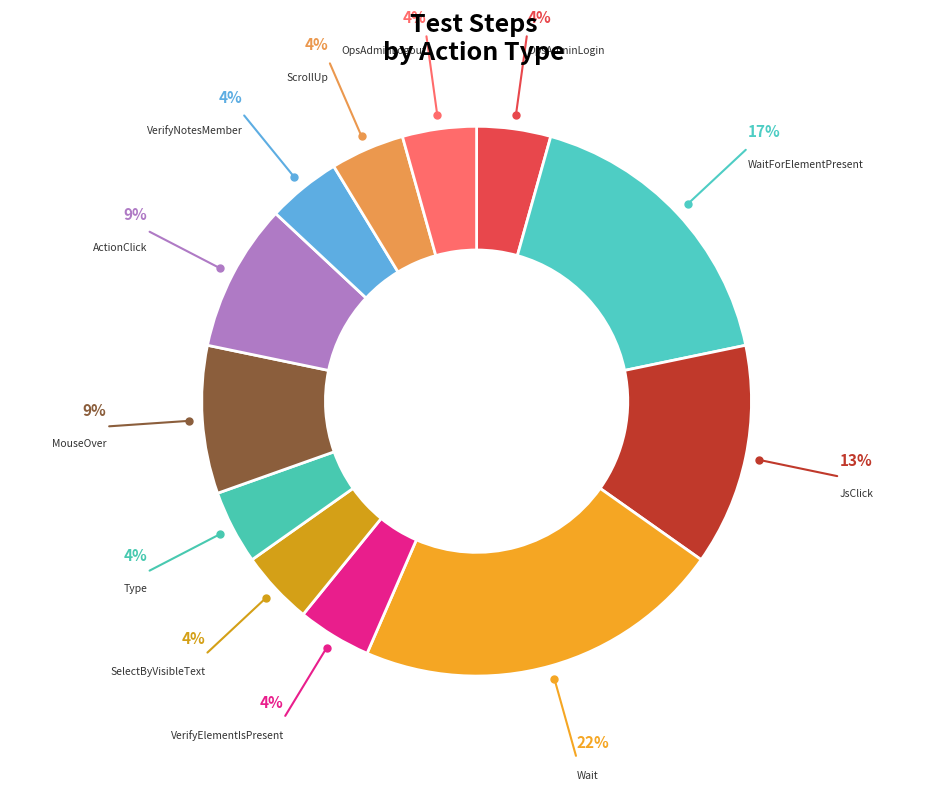

Count the number of slices in the pie.

12